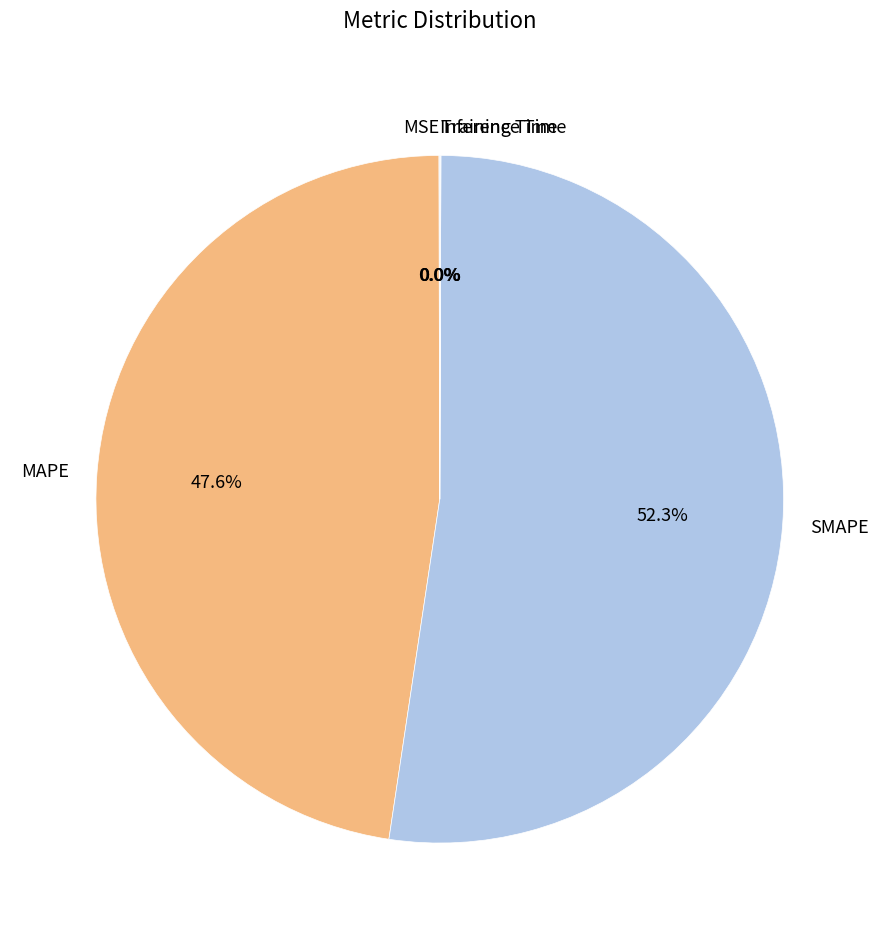

To the nearest percent, what percentage of the pie is SMAPE?

52%